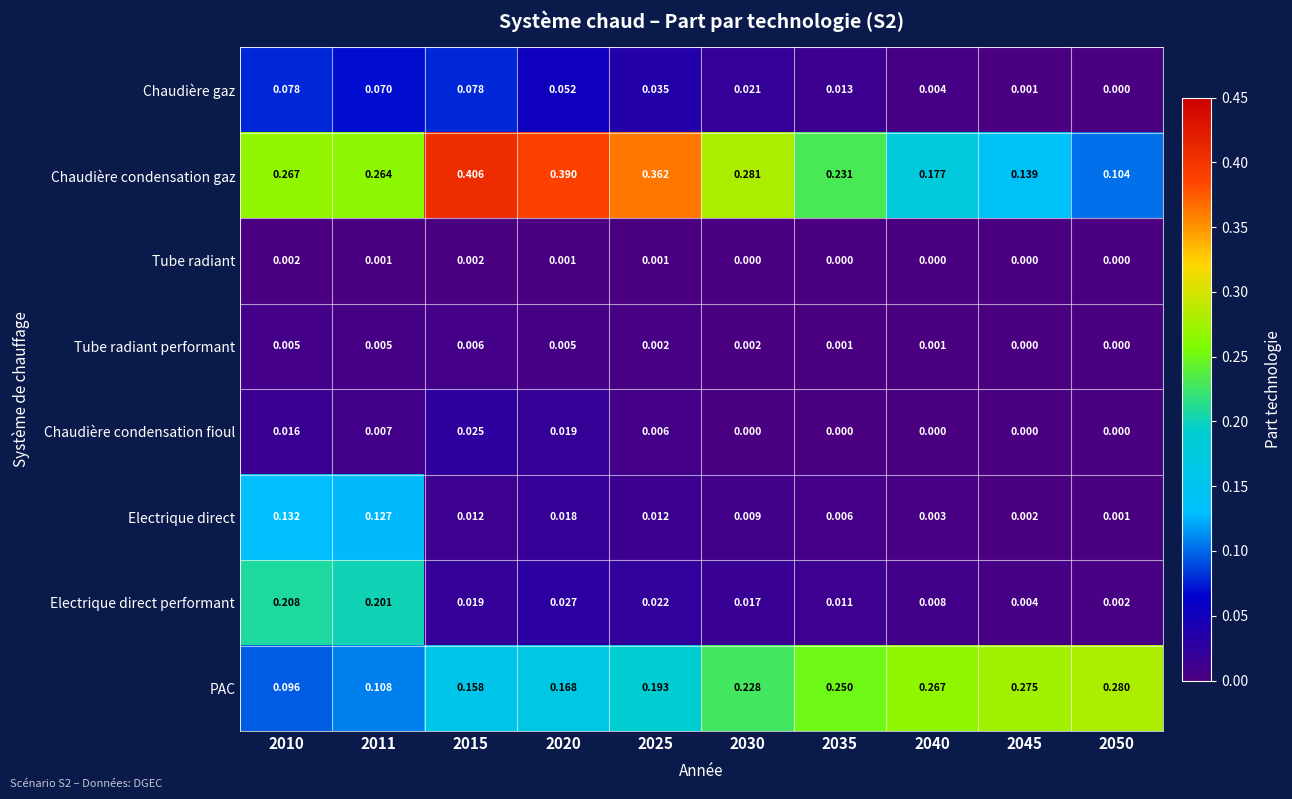

Which series has the largest total across all categories?

Chaudière condensation gaz